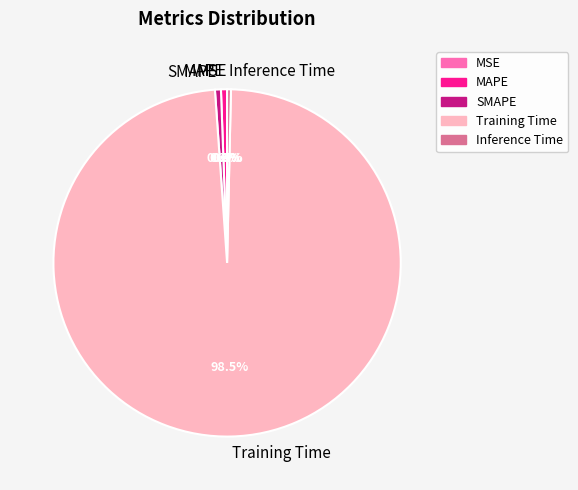

What percentage is NOT represented by SMAPE?

99.4%